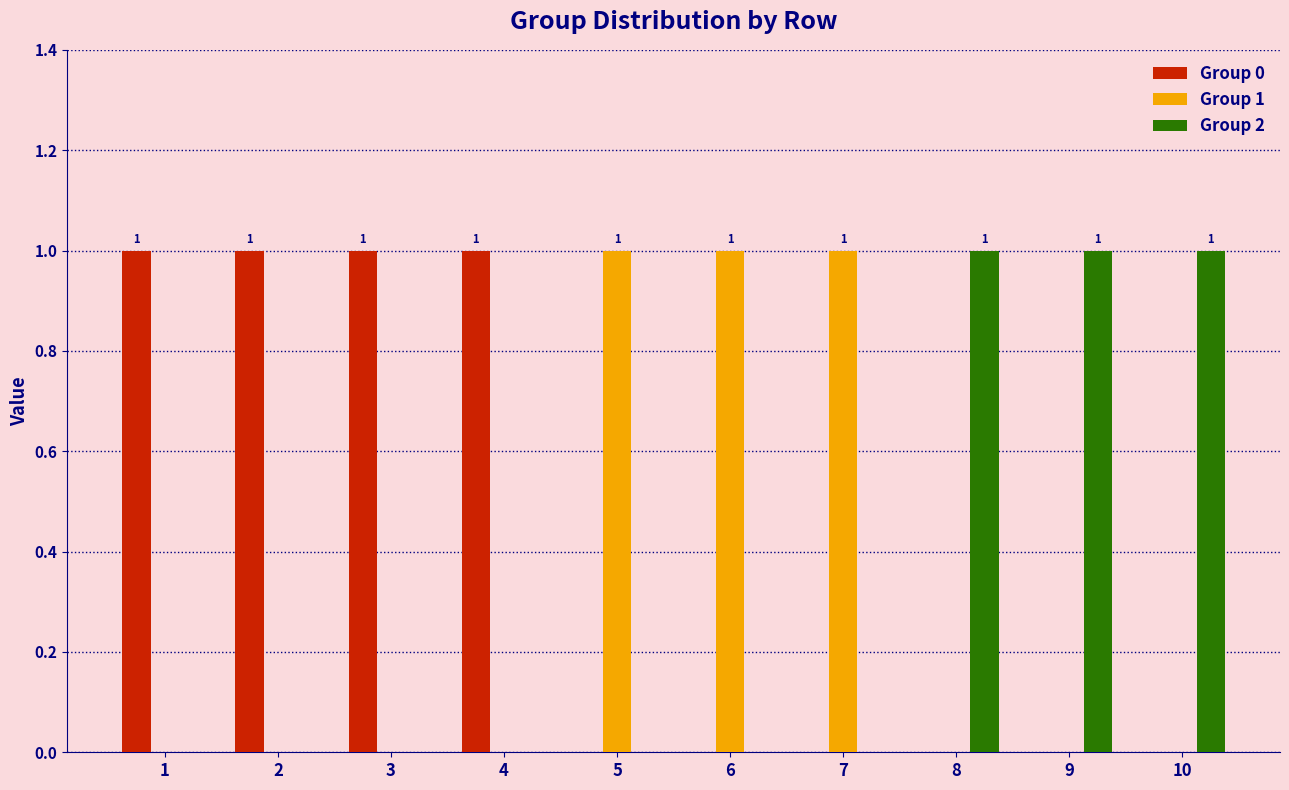

Is the value of Group 0 at 4 greater than the value of Group 2 at 5?

Yes